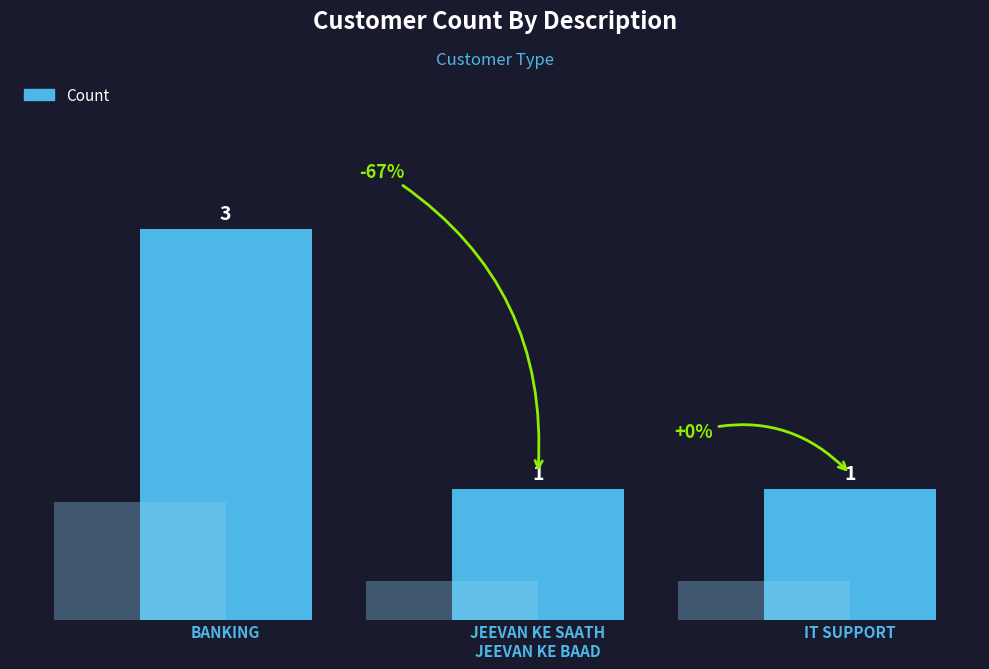

What is the average value?

2